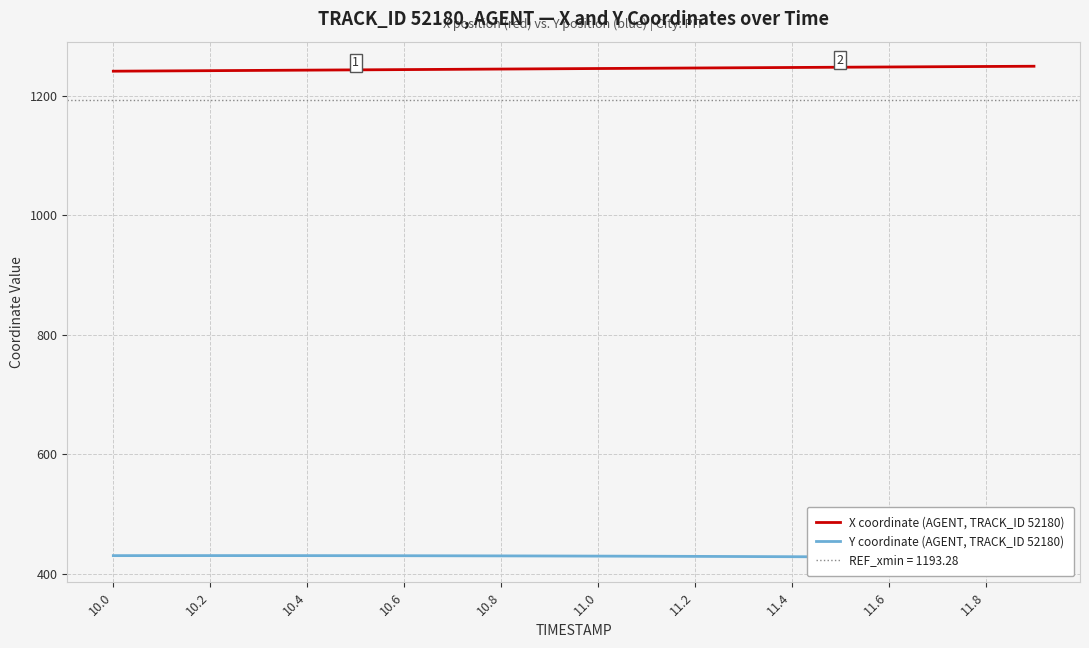

Which category has the lowest value in the X coordinate (AGENT, TRACK_ID 52180) series?

10.0